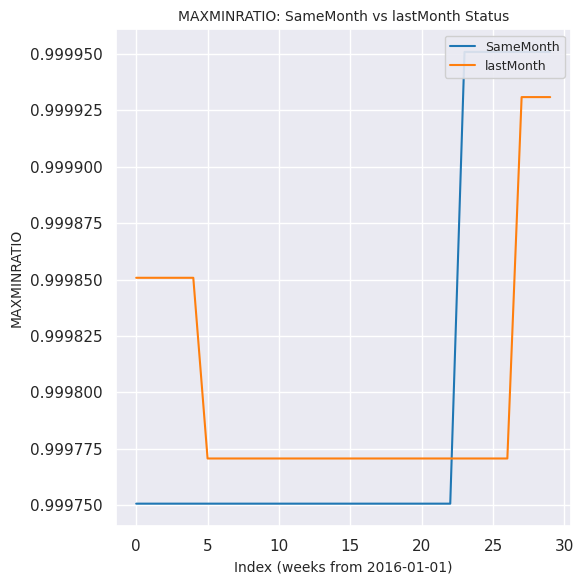

What is the average value of the lastMonth series?

1.0